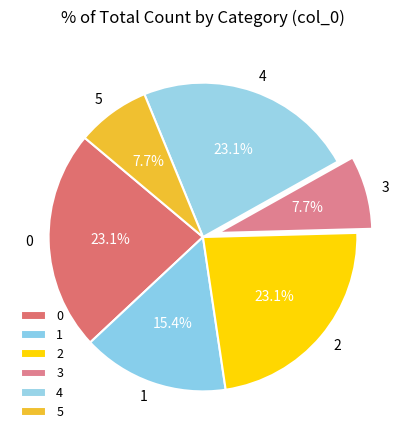

How many segments does this pie chart have?

6